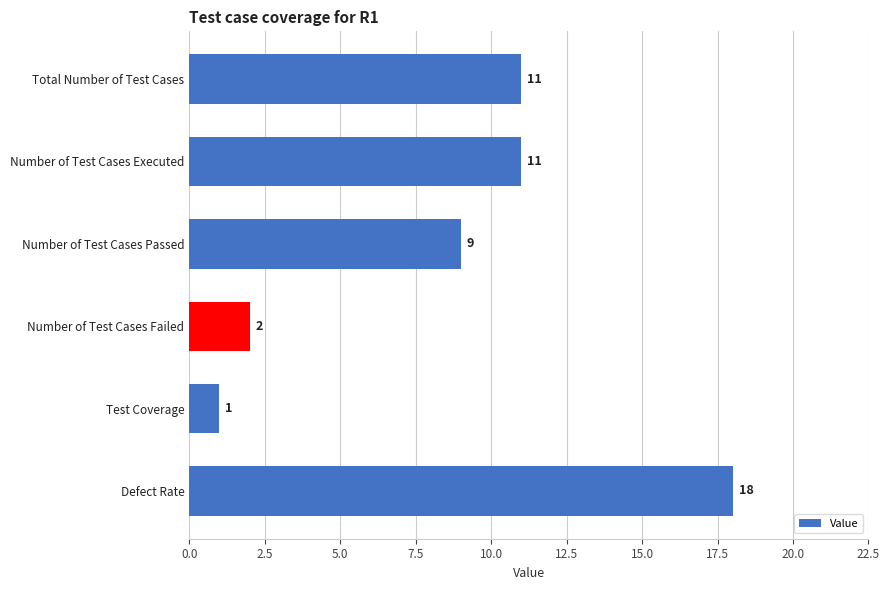

Where is the data nearest to the value 9?

Number of Test Cases Passed